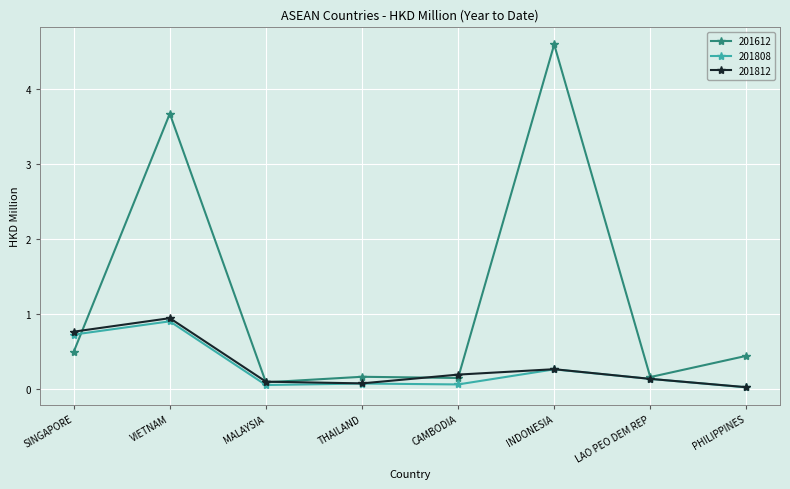

Which series has the widest spread of values?

201612